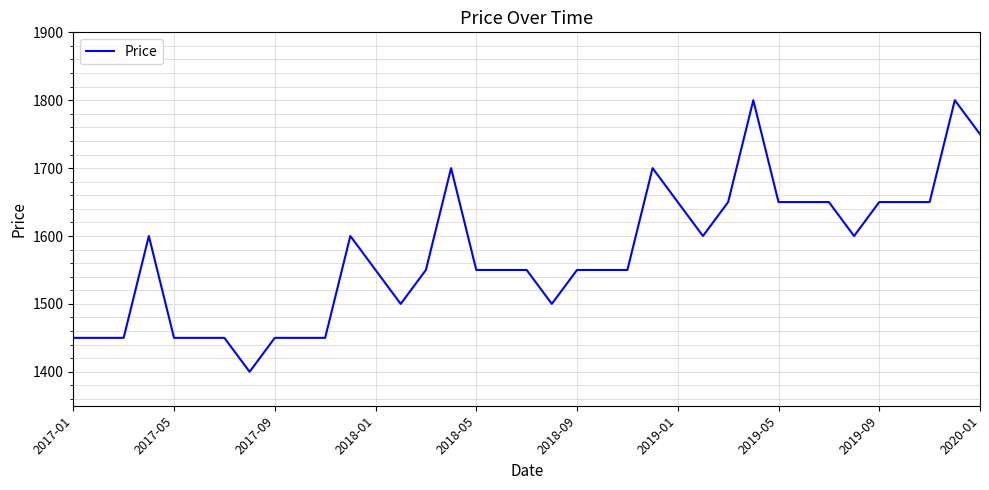

Reading right to left, transcribe all the data shown in this chart.

1750	1800	1650	1650	1650	1600	1650	1650	1650	1800	1650	1600	1650	1700	1550	1550	1550	1500	1550	1550	1550	1700	1550	1500	1550	1600	1450	1450	1450	1400	1450	1450	1450	1600	1450	1450	1450